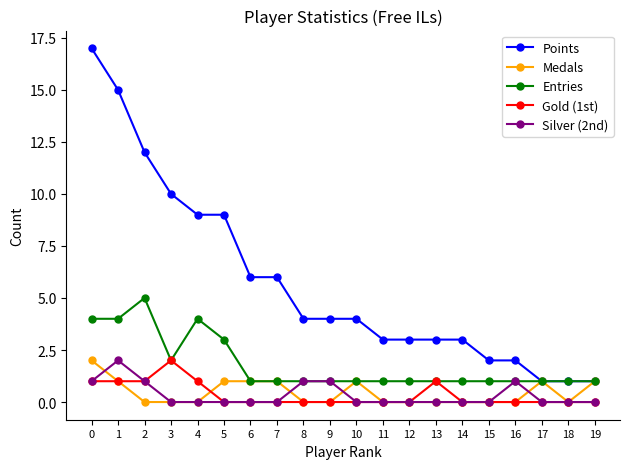

Count the number of data series in this chart.

5